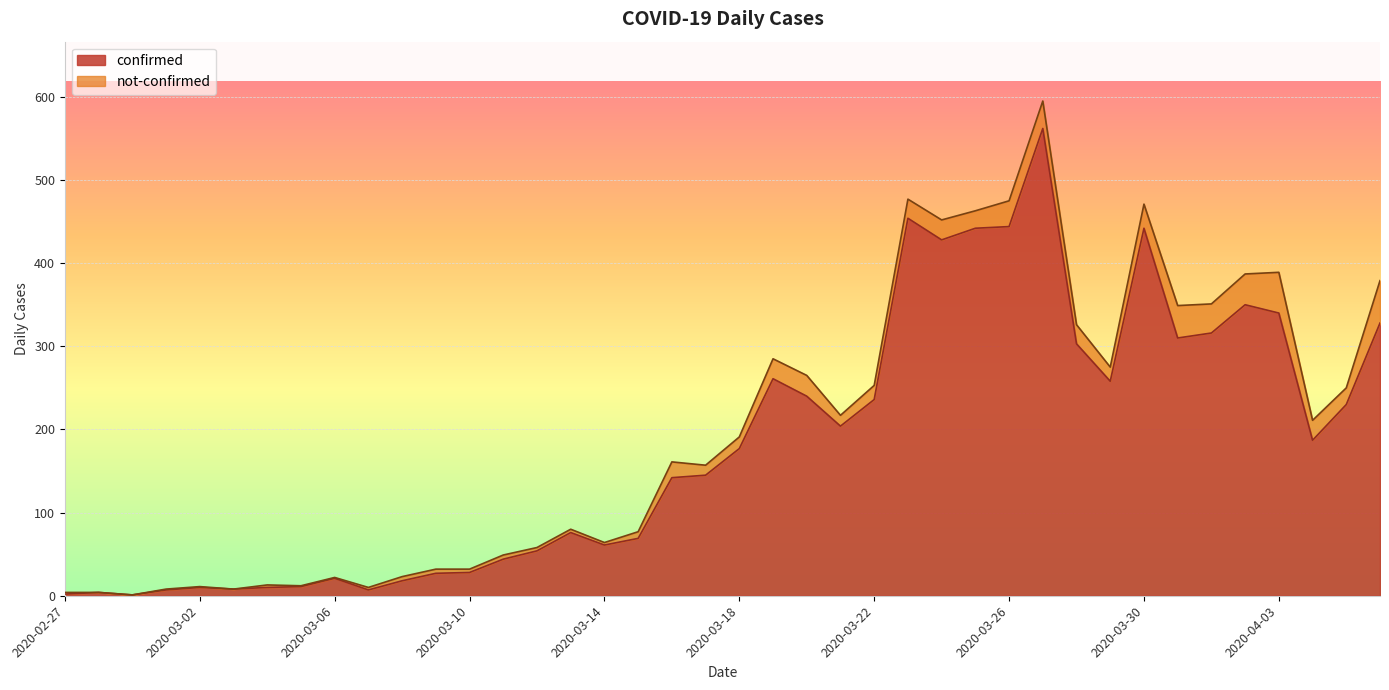

Rank the categories by value from lowest to highest.

2020-02-29, 2020-02-27, 2020-02-28, 2020-03-01, 2020-03-07, 2020-03-03, 2020-03-02, 2020-03-04, 2020-03-05, 2020-03-08, 2020-03-06, 2020-03-09, 2020-03-10, 2020-03-11, 2020-03-12, 2020-03-14, 2020-03-15, 2020-03-13, 2020-03-16, 2020-03-17, 2020-03-18, 2020-04-04, 2020-03-21, 2020-04-05, 2020-03-22, 2020-03-20, 2020-03-29, 2020-03-19, 2020-03-28, 2020-03-31, 2020-04-01, 2020-04-06, 2020-04-03, 2020-04-02, 2020-03-24, 2020-03-25, 2020-03-30, 2020-03-26, 2020-03-23, 2020-03-27